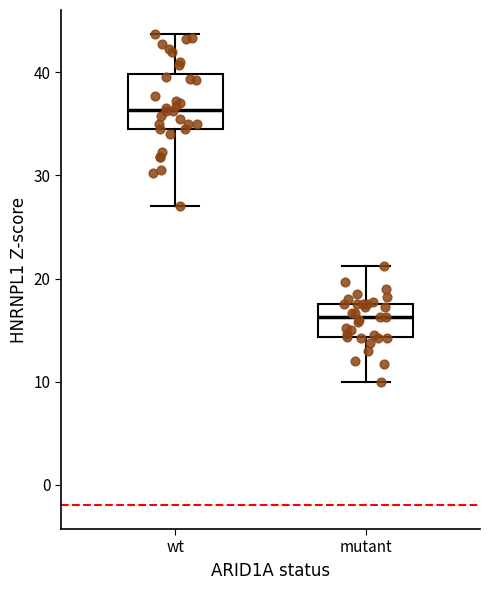

Which box has the highest median line?

wt